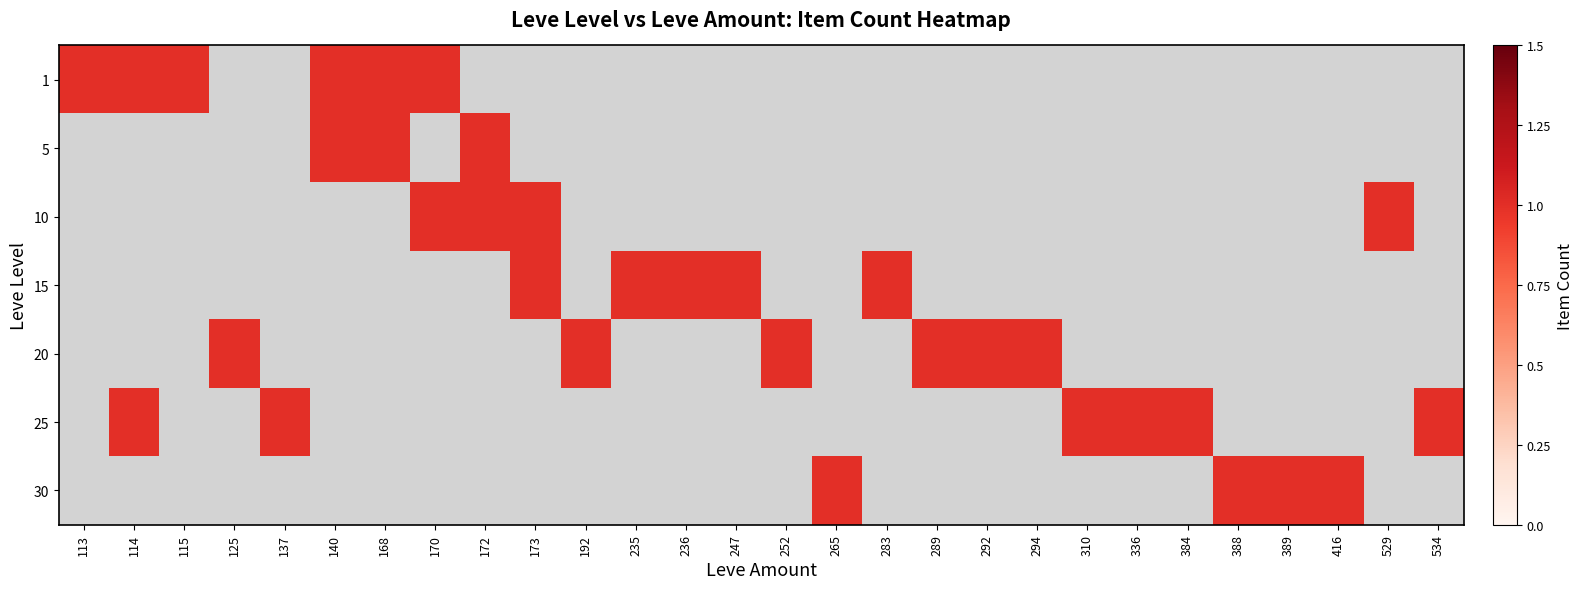

How many distinct data groups are displayed?

7